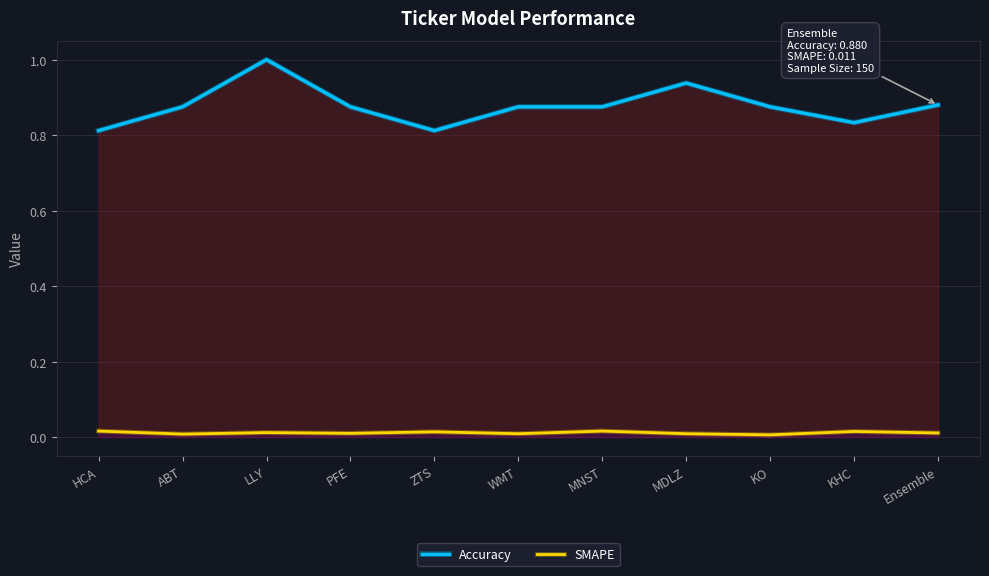

What is the total value across all series at ABT?

0.9